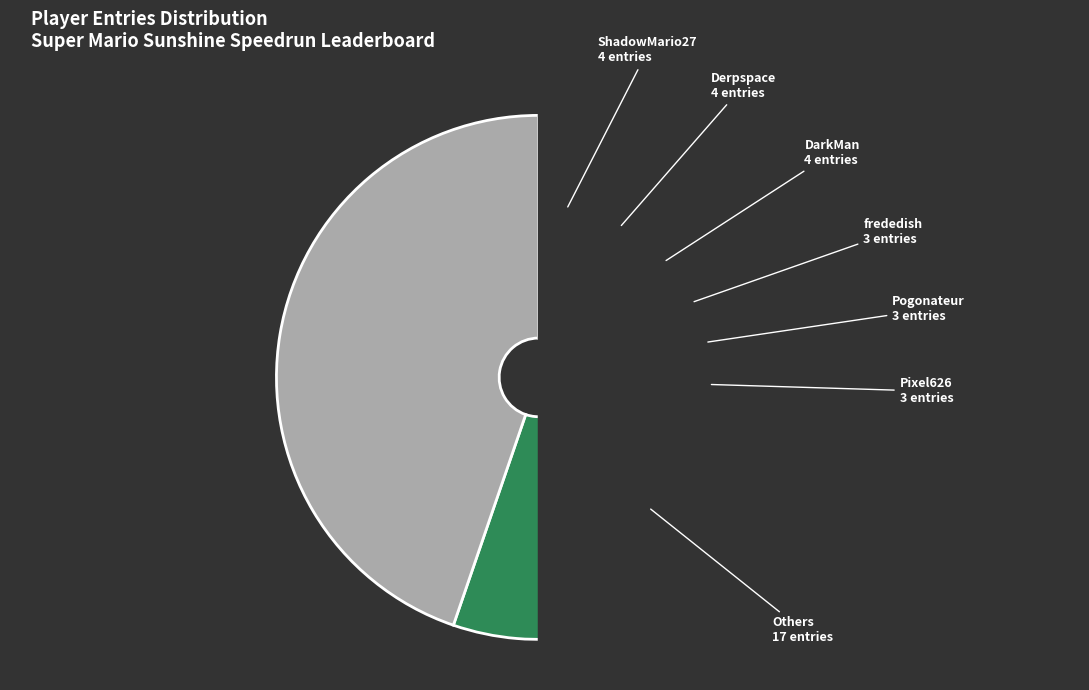

Does Pogonateur represent more than half of the total?

No